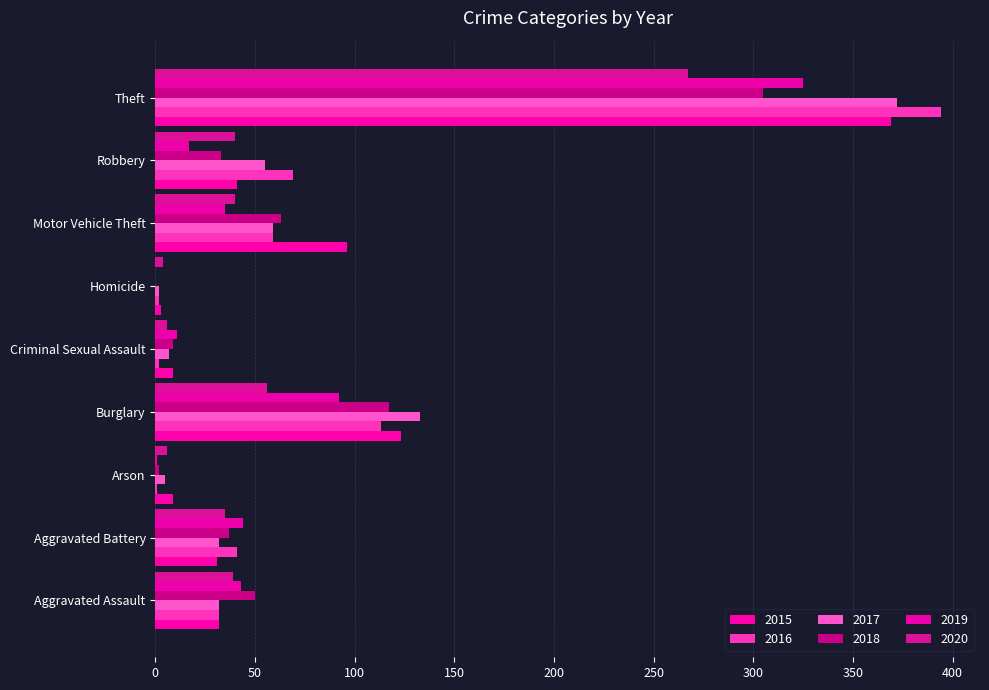

Is the value of 2020 at Criminal Sexual Assault greater than the value of 2017 at Homicide?

Yes